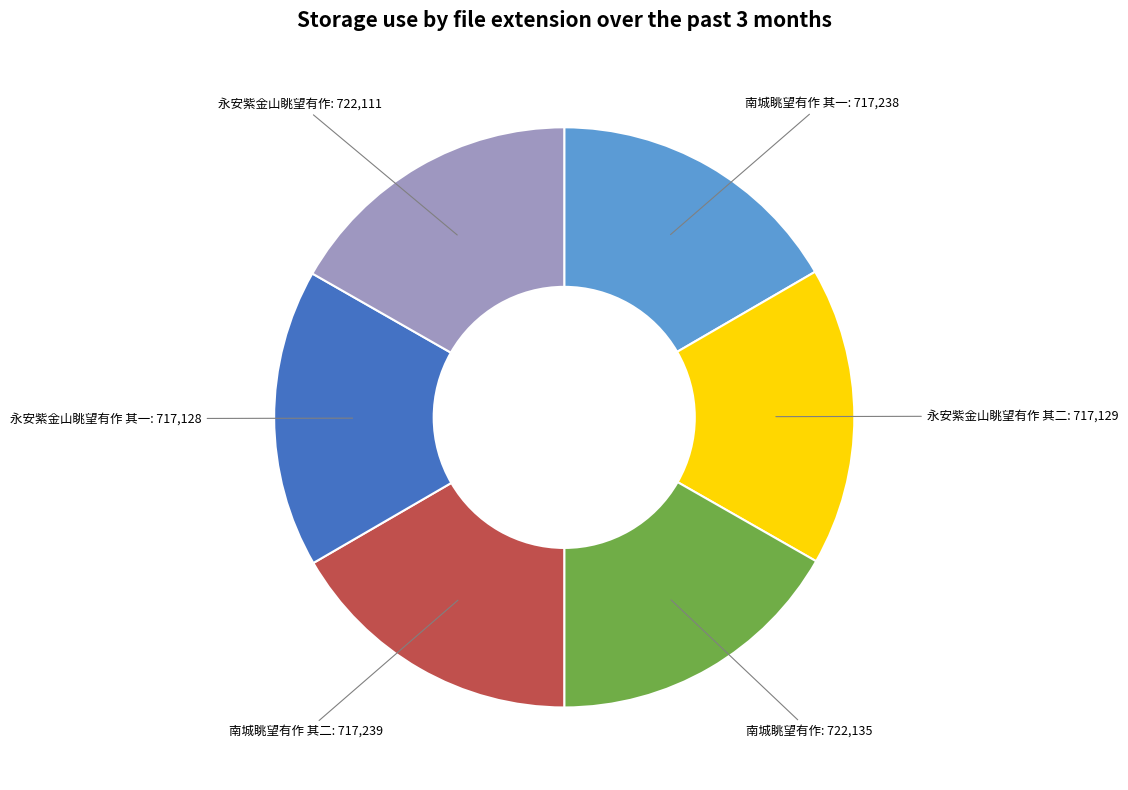

Does any single category account for the majority?

No